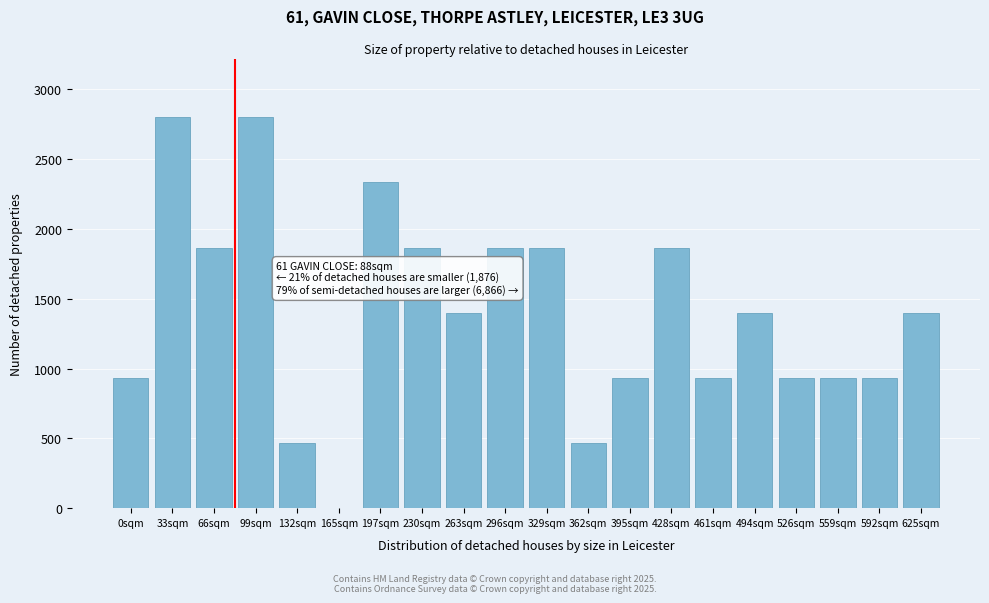

Reading left to right, extract all data points from this chart.

0sqm=933	33sqm=2800	66sqm=1866	99sqm=2800	132sqm=466	165sqm=0	197sqm=2333	230sqm=1866	263sqm=1400	296sqm=1866	329sqm=1866	362sqm=466	395sqm=933	428sqm=1866	461sqm=933	494sqm=1400	526sqm=933	559sqm=933	592sqm=933	625sqm=1400